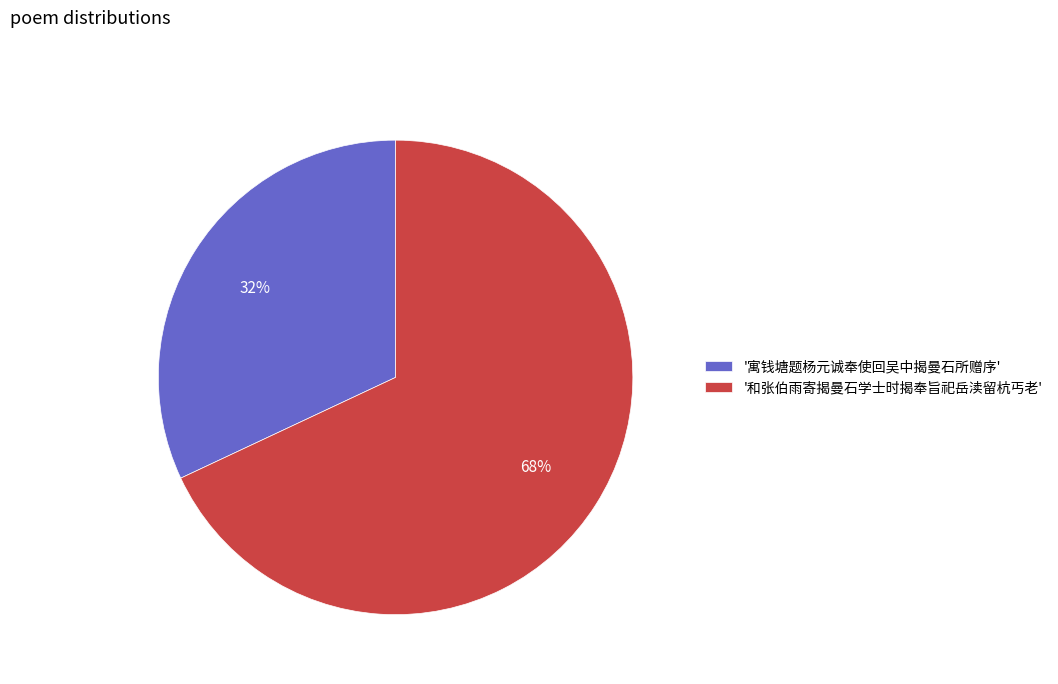

The '寓钱塘题杨元诚奉使回吴中揭曼石所赠序' slice represents 32% of the pie. True or false?

True